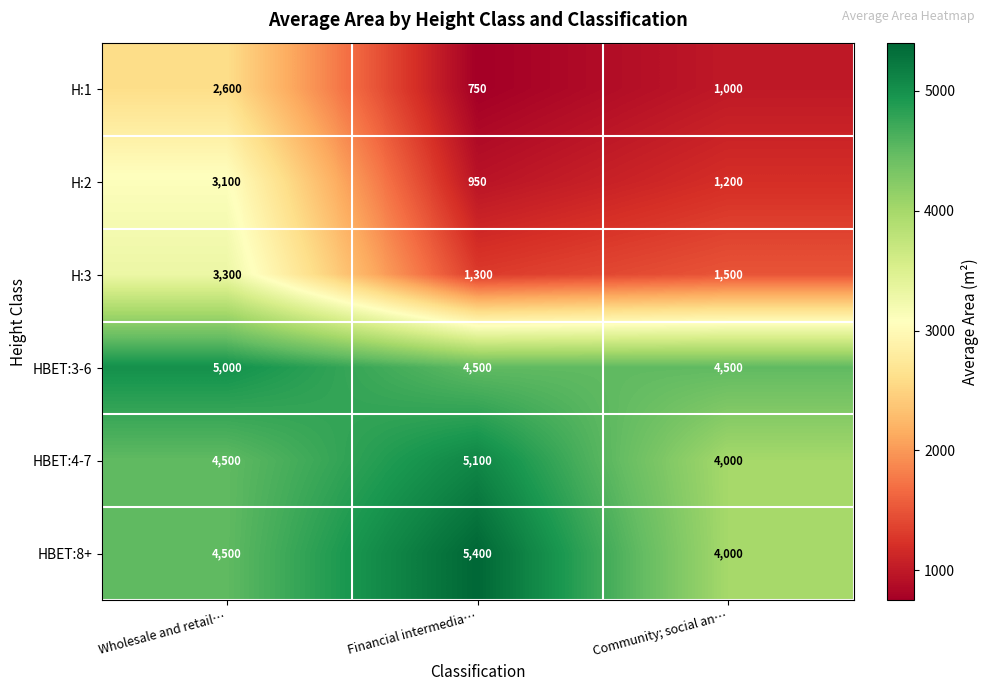

What is the difference between the second highest and minimum values in the H:2 series?

250